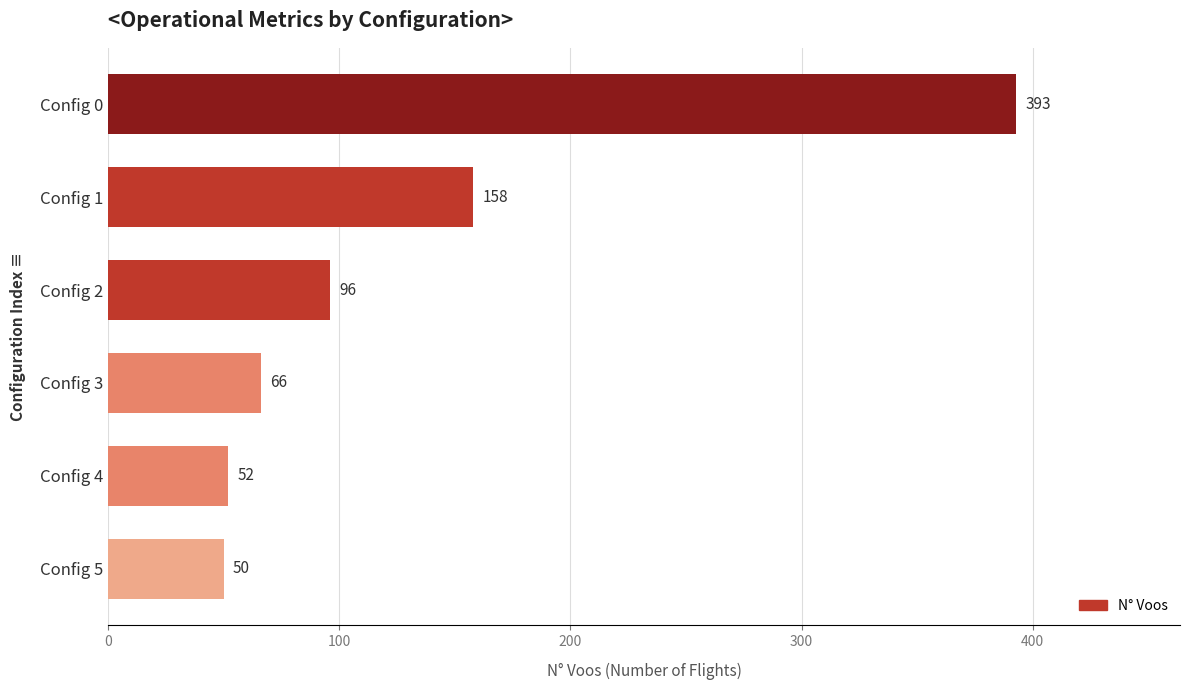

The chart shows a value of 153 at Config 2. True or false?

False